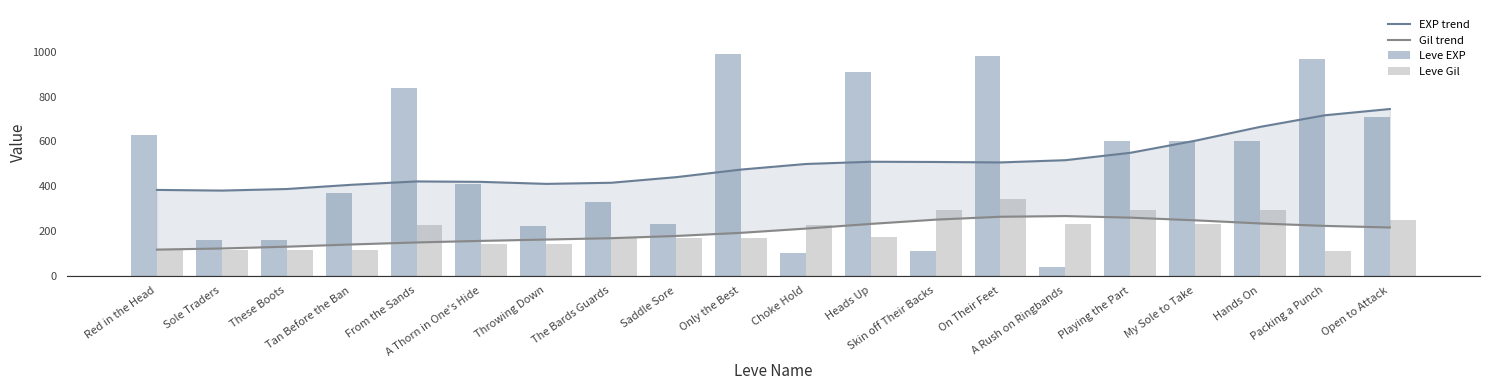

At which category is the sum across all series the highest?

On Their Feet